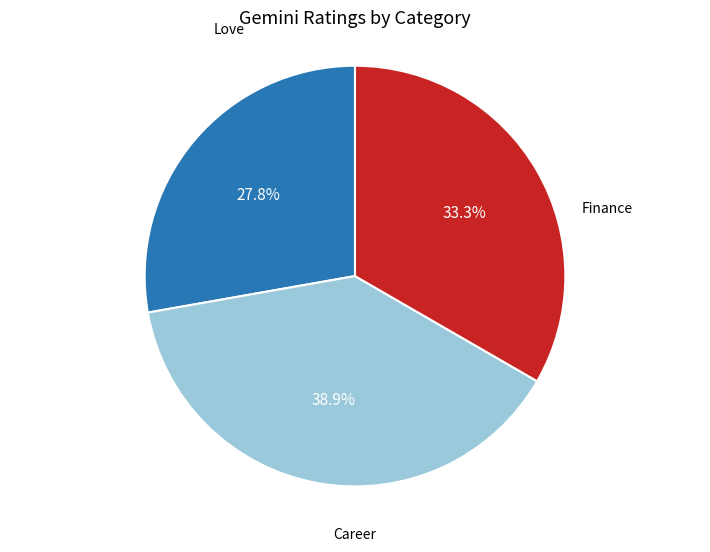

How many slices are in this pie chart?

3